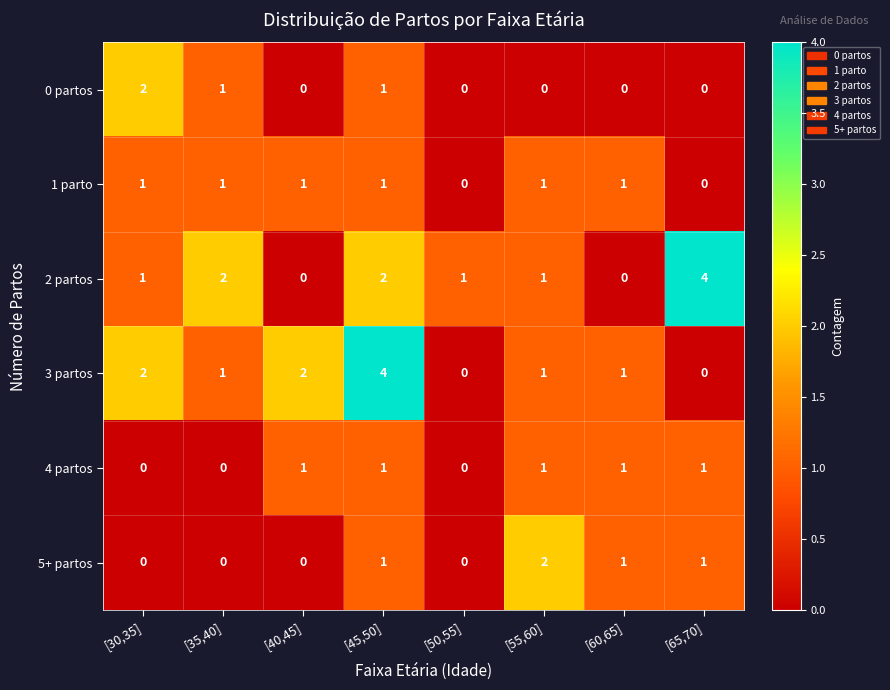

Is it true that 0 partos equals 0 at [60,65]?

True